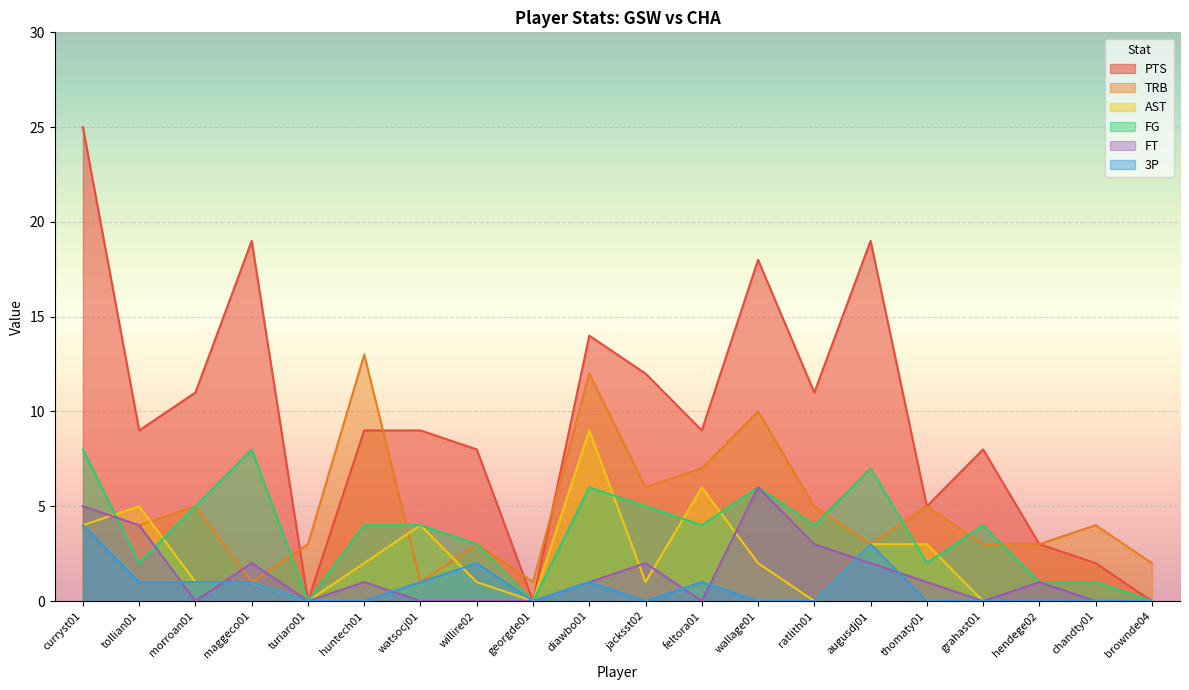

What are all the series names shown in the legend?

PTS, TRB, AST, FG, FT, 3P